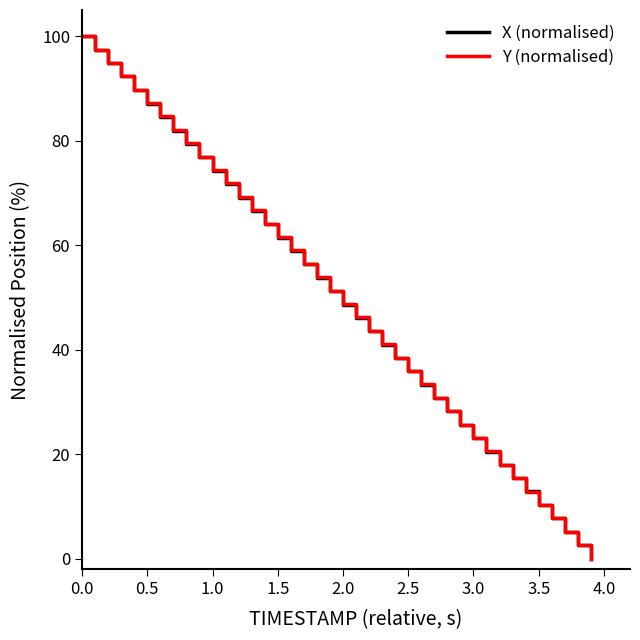

What is the greatest value displayed?

100.0